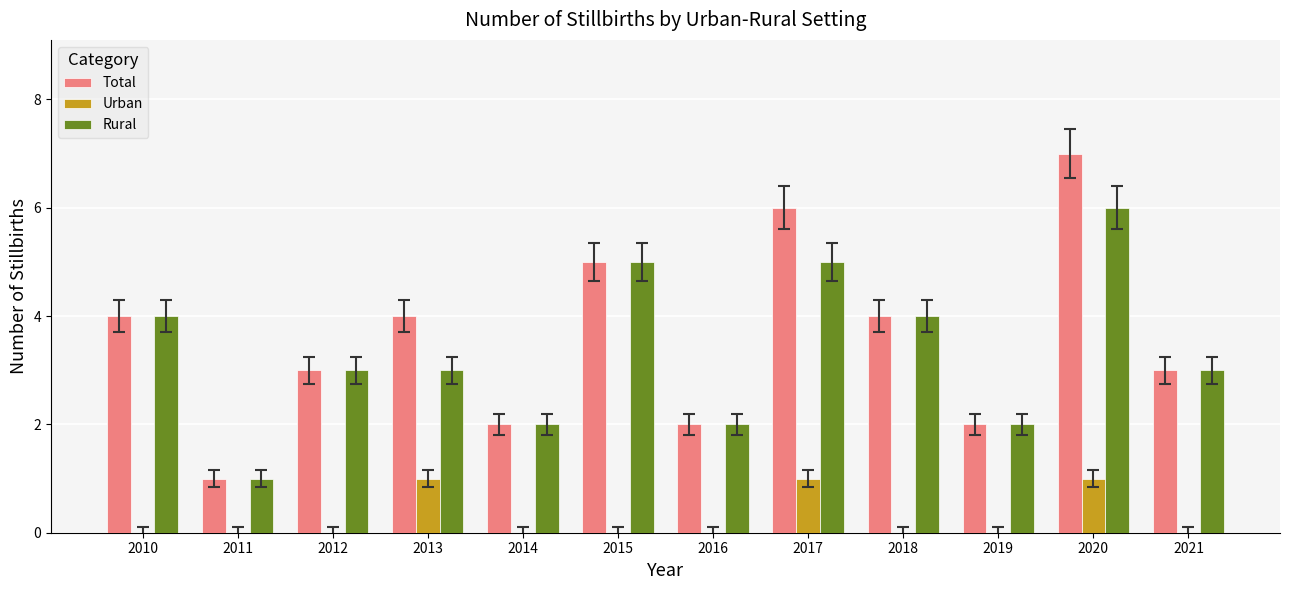

The value of Total at 2019 is 2. True or false?

True